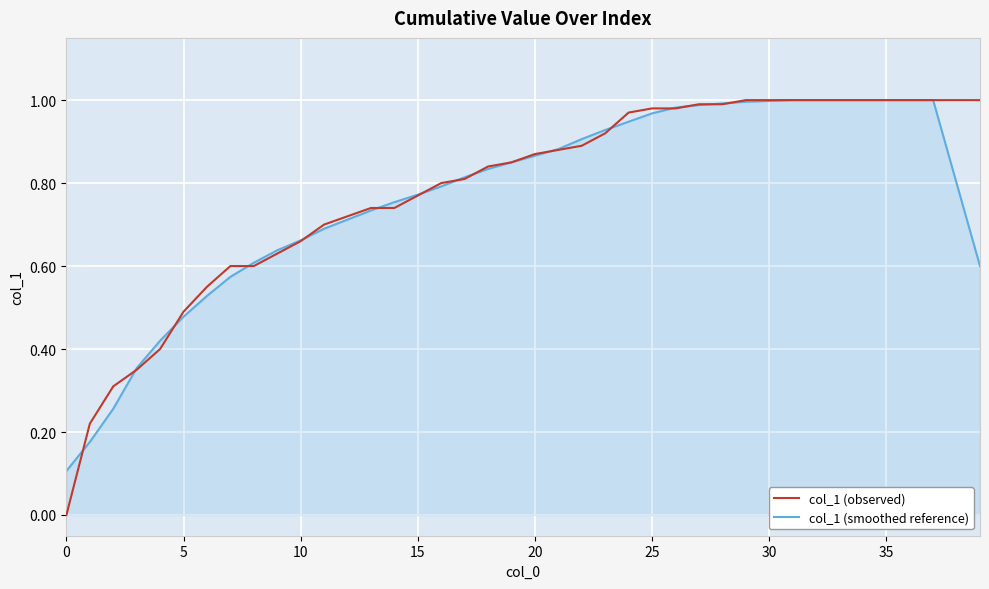

What are all the series names shown in the legend?

col_1 (observed), col_1 (smoothed reference)